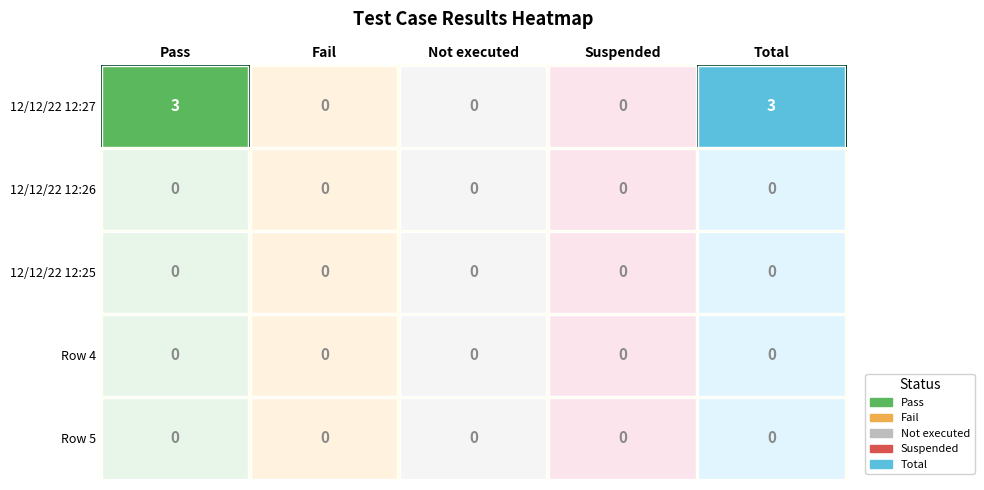

The 12/12/22 12:26 series shows 0 at Pass. True or false?

True